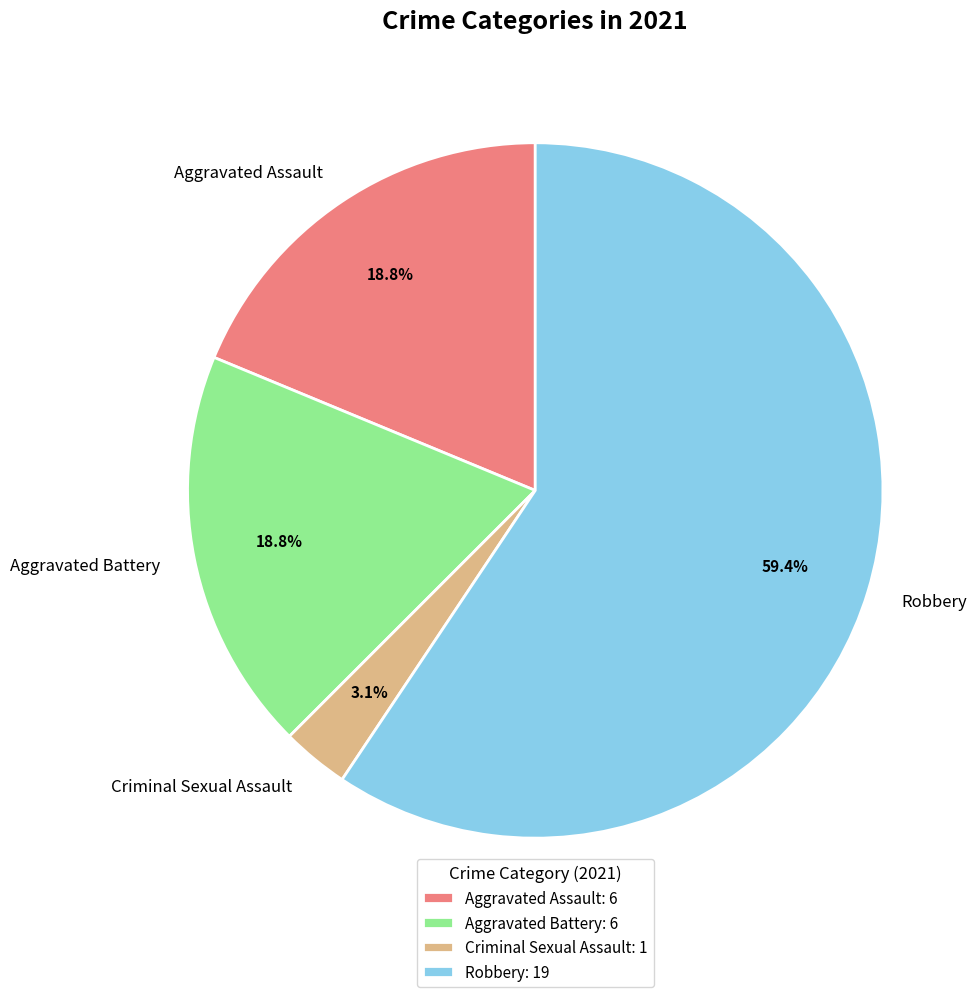

Which category has the smallest portion of the pie?

Criminal Sexual Assault